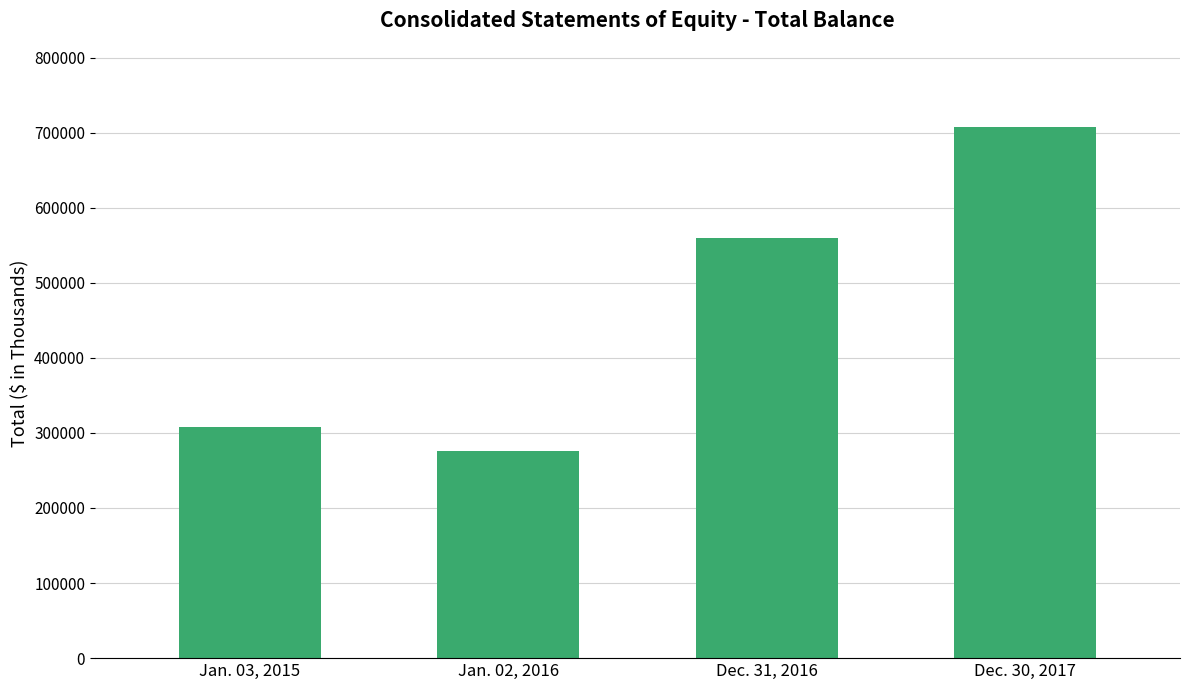

Is it true that the value at Dec. 30, 2017 is 706911?

True